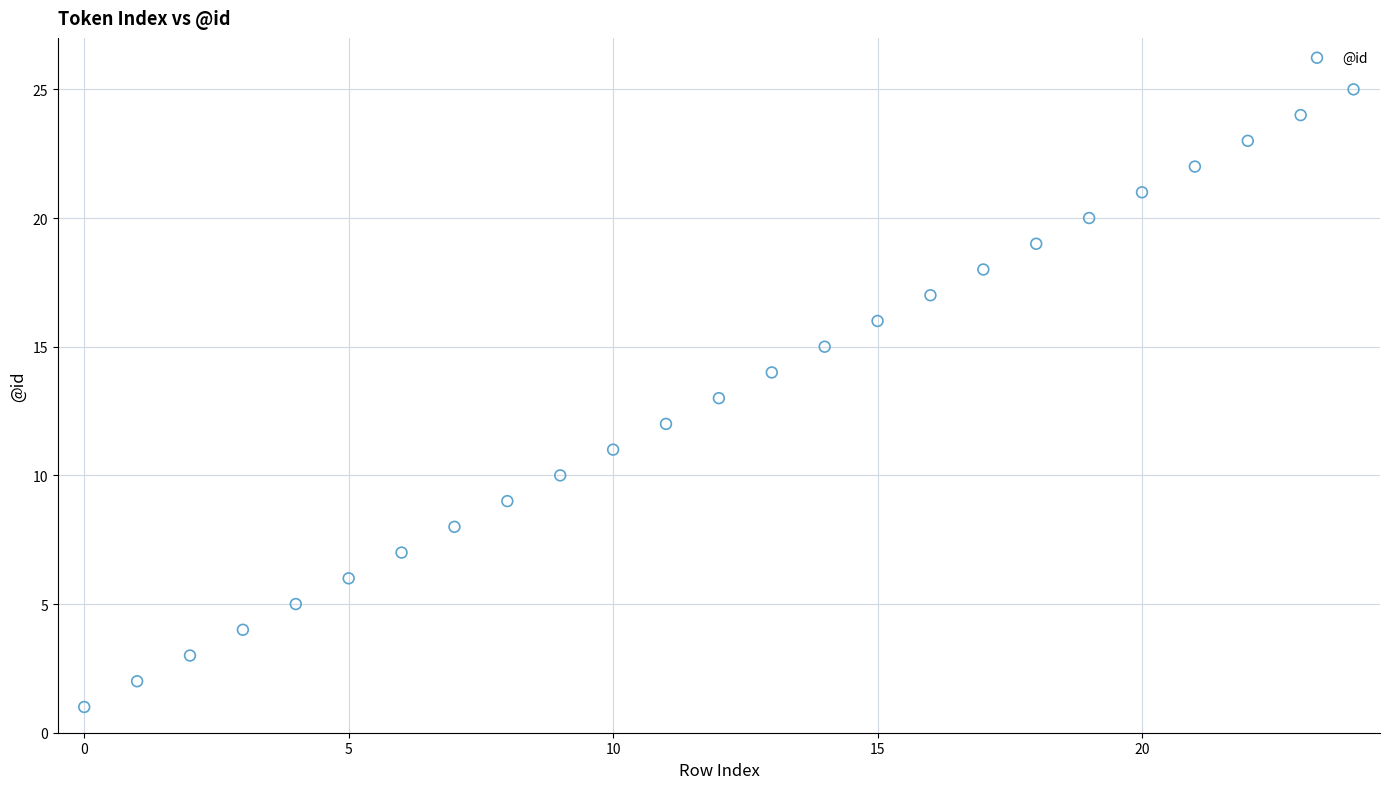

What is the range of Y values (max minus min)?

24